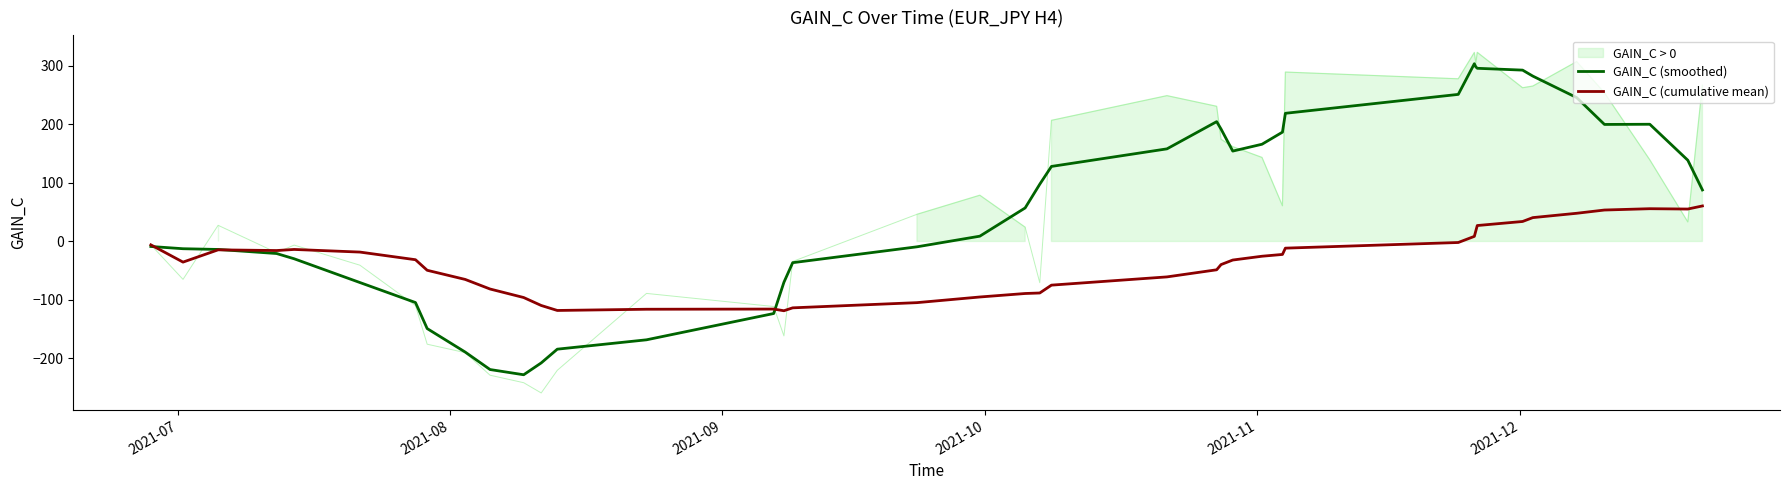

What is the lowest value of the GAIN_C (smoothed) series?

-227.8